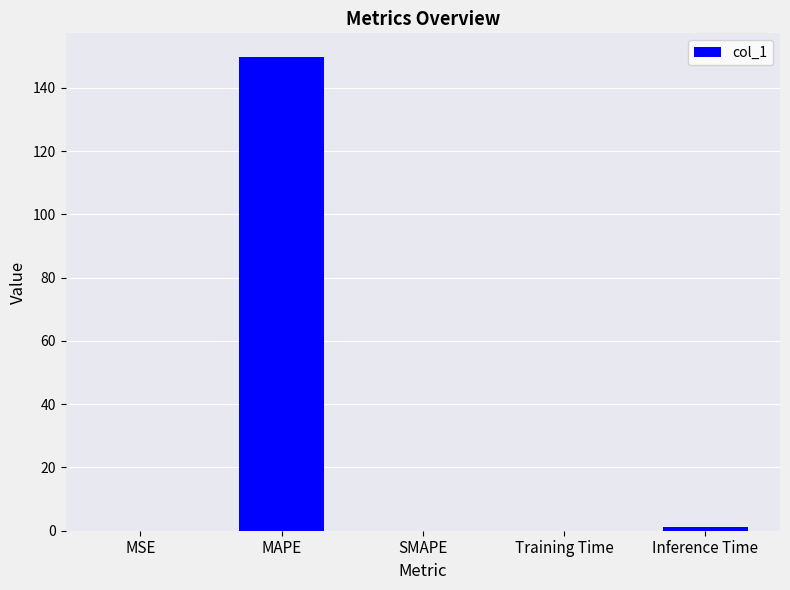

How many data points does each series have?

5